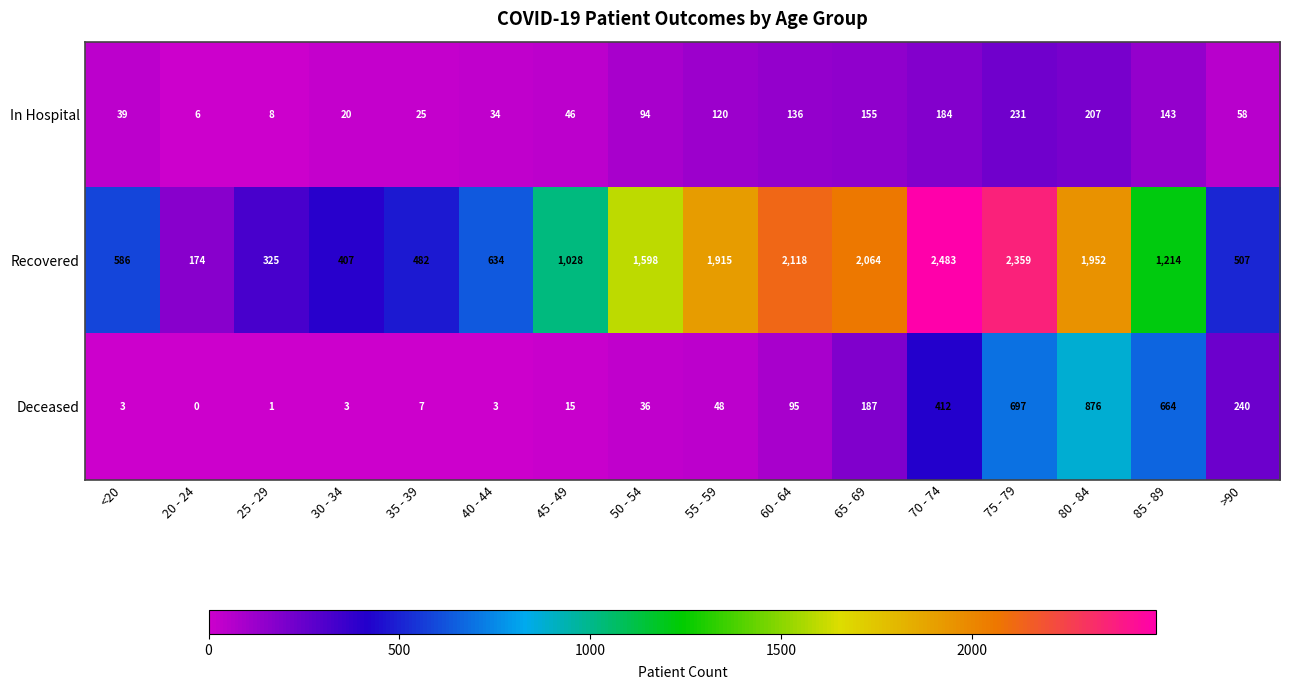

Is it true that Recovered equals 3356 at 65 - 69?

False